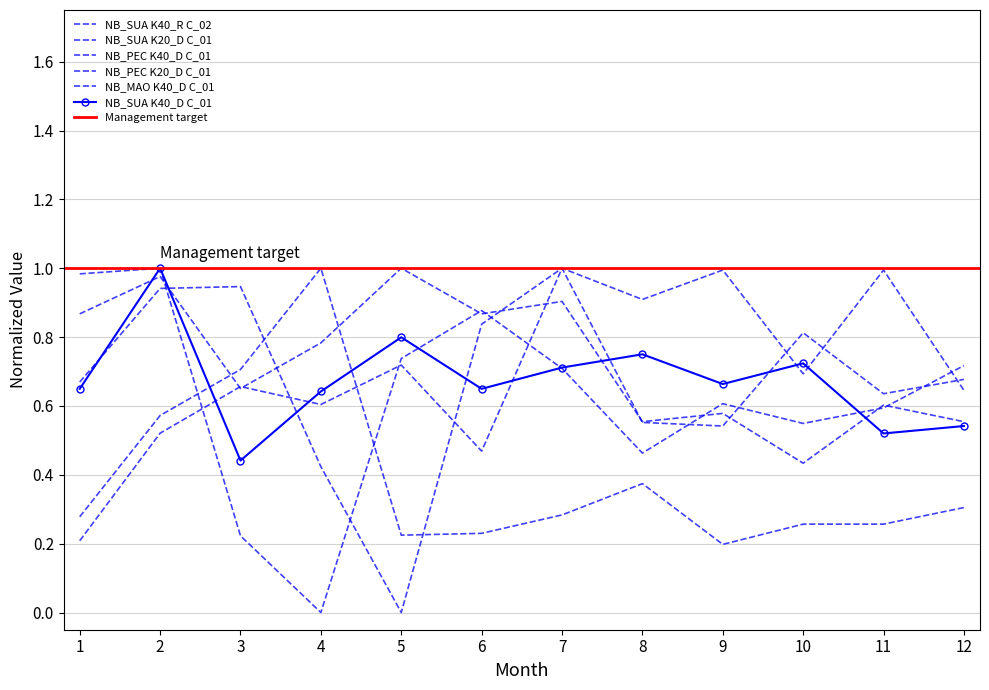

Reading left to right, what are all the values shown in this chart?

NB_SUA K40_D C_01: 0.6	1.0	0.4	0.6	0.8	0.6	0.7	0.8	0.7	0.7	0.5	0.5
NB_SUA K40_R C_02: 0.2	0.5	0.7	0.6	0.7	0.5	1.0	0.6	0.5	0.8	0.6	0.7
NB_SUA K20_D C_01: 0.3	0.6	0.7	1.0	0.2	0.2	0.3	0.4	0.2	0.3	0.3	0.3
NB_PEC K40_D C_01: 1.0	1.0	0.2	0.0	0.7	0.9	0.7	0.5	0.6	0.5	0.6	0.7
NB_PEC K20_D C_01: 0.9	1.0	0.7	0.8	1.0	0.9	0.9	0.6	0.6	0.4	0.6	0.6
NB_MAO K40_D C_01: 0.7	0.9	0.9	0.4	0.0	0.8	1.0	0.9	1.0	0.7	1.0	0.6